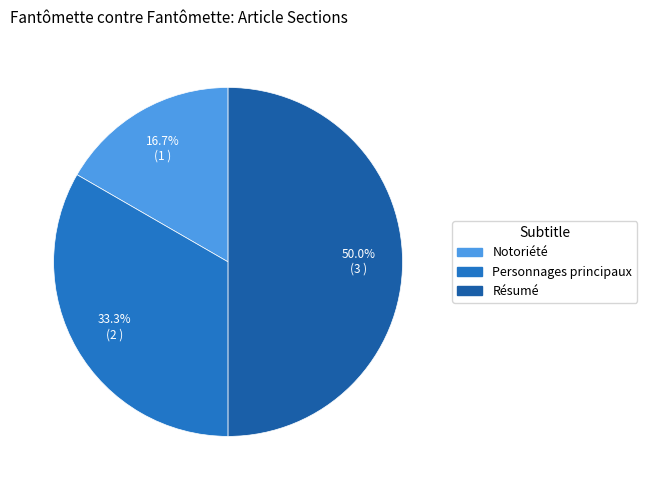

To the nearest percent, what is the difference between the Résumé and Notoriété slice percentages?

33%